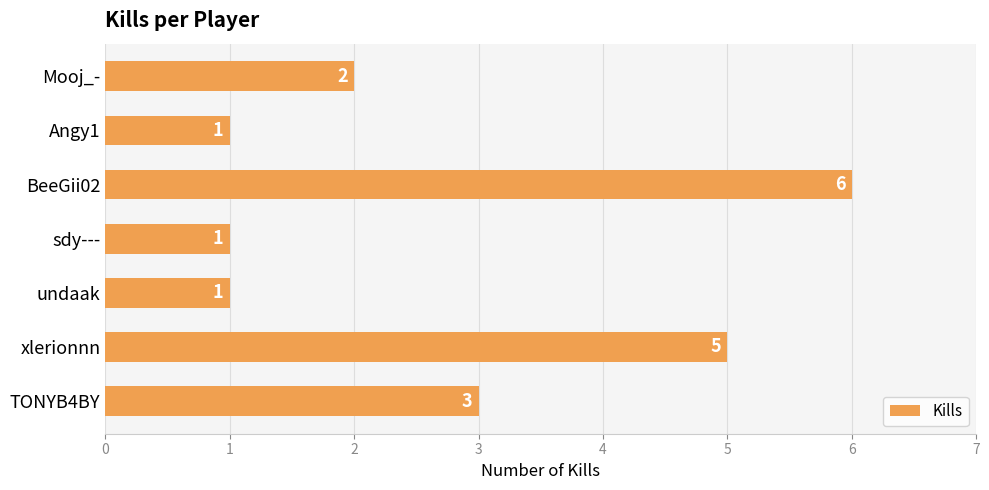

Are the bars horizontal?

Yes